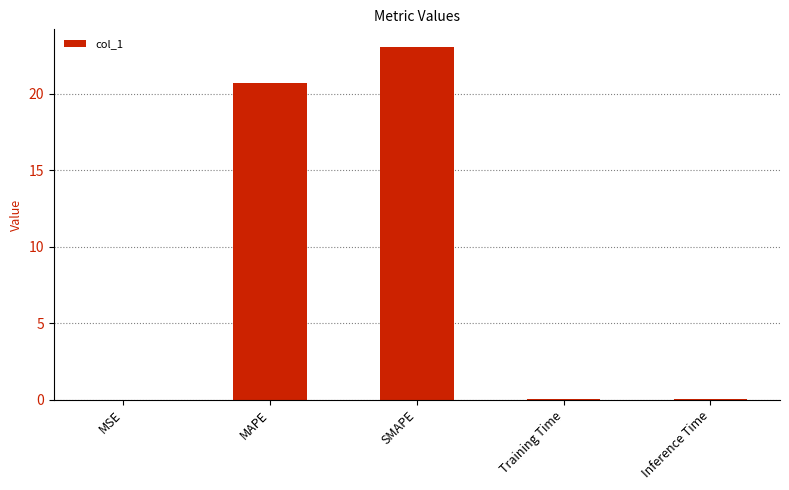

Count the number of data series in this chart.

1